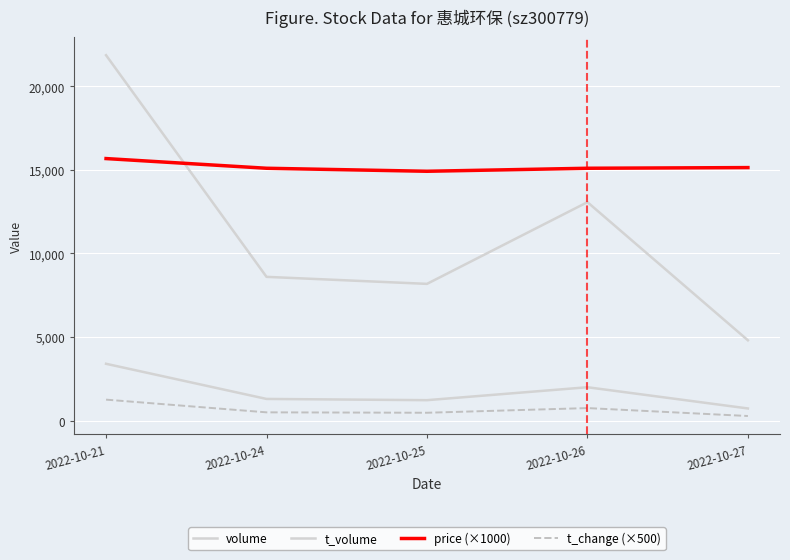

Does the chart display data point markers on the line(s)?

No